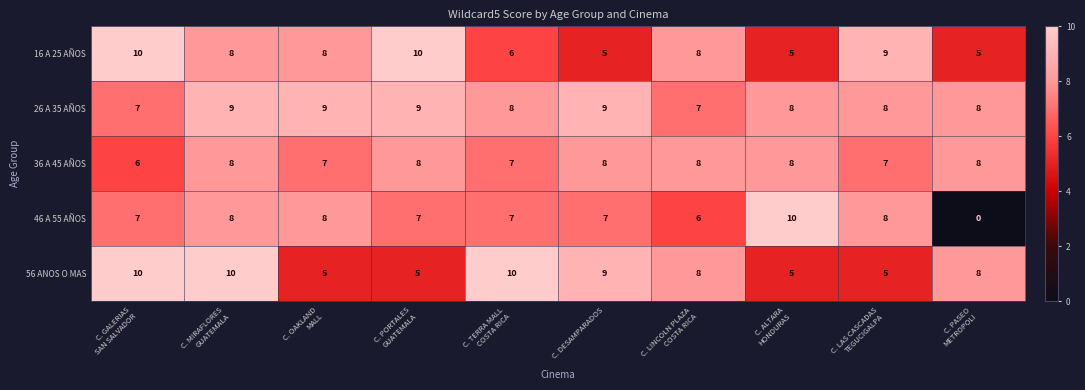

What is the average value of the 36 A 45 AÑOS series?

8